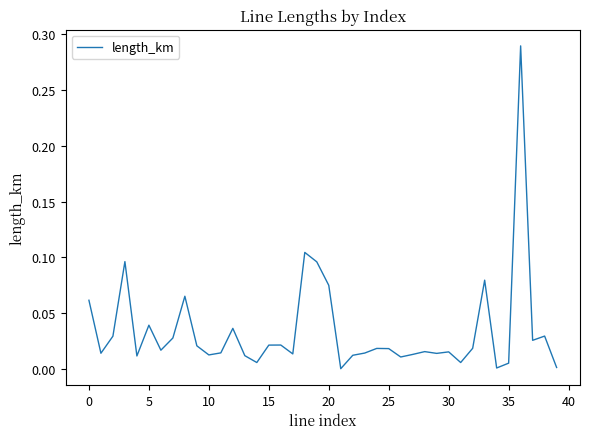

Does the chart have visible grid lines?

No